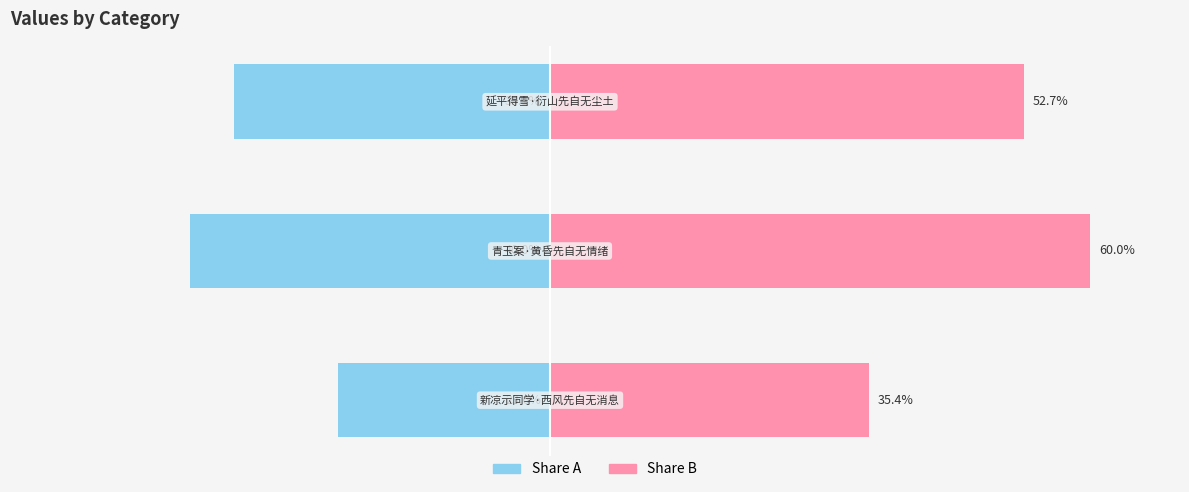

What is the difference between the maximum and minimum values in the Right (col_0 share B) series?

24.6